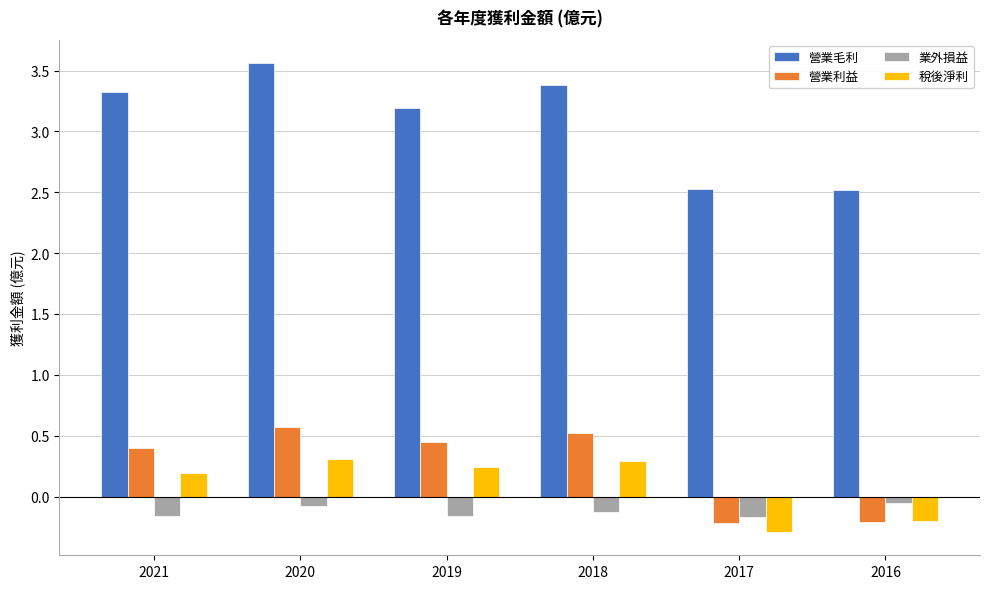

Which category has the highest value in the 營業毛利 series?

2020